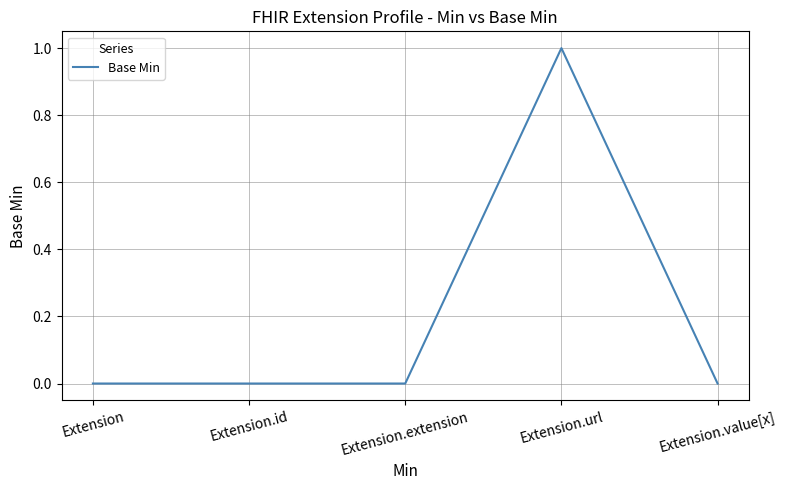

Reading right to left, extract all data points from this chart.

Extension.value[x]=0	Extension.url=1	Extension.extension=0	Extension.id=0	Extension=0